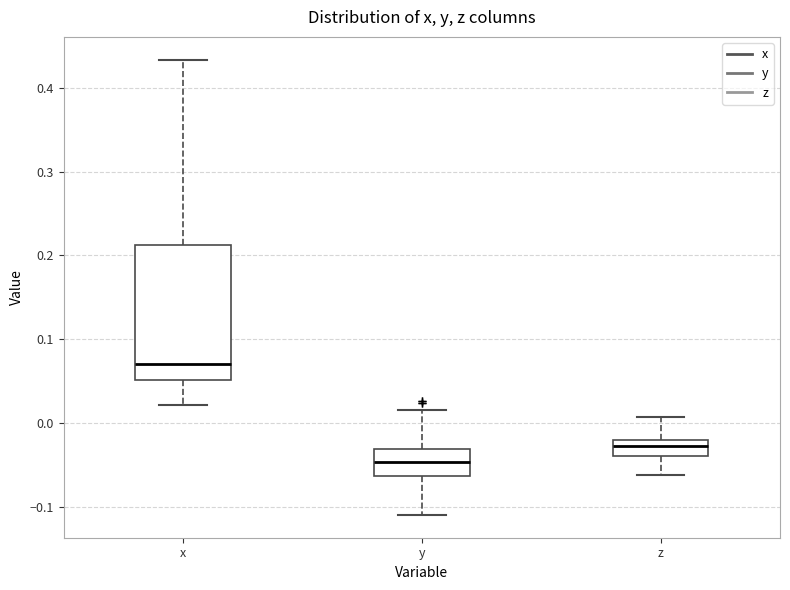

Which box is the tallest, from its lower edge to its upper edge?

x